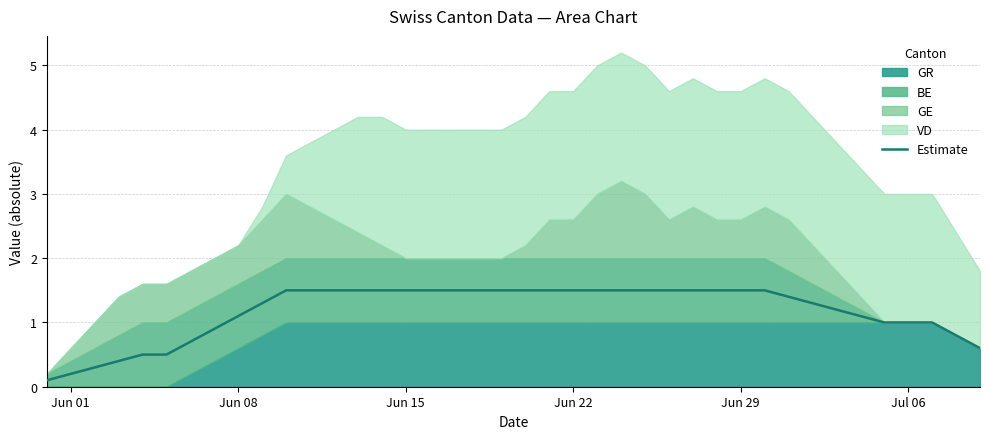

The value of Estimate at Jul 06 is 1.0. True or false?

True